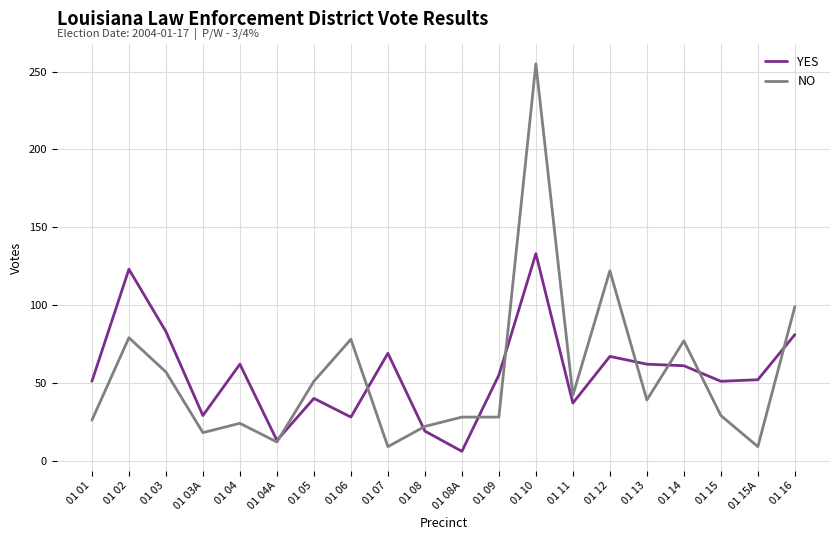

Which category has the highest value in the YES series?

01 10